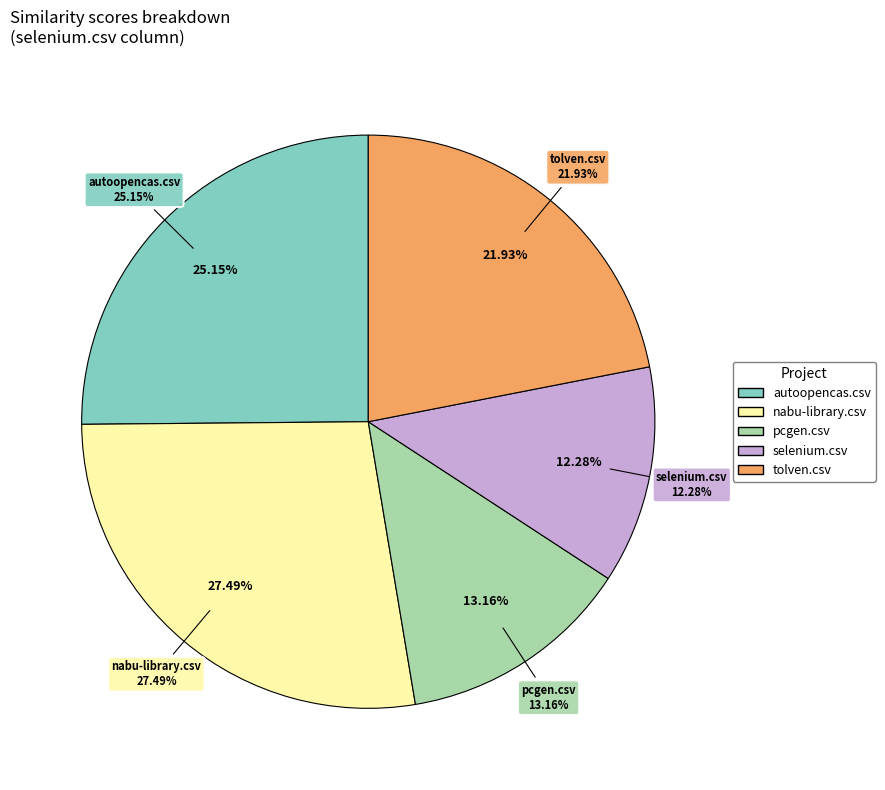

Is there a majority slice in this chart?

No